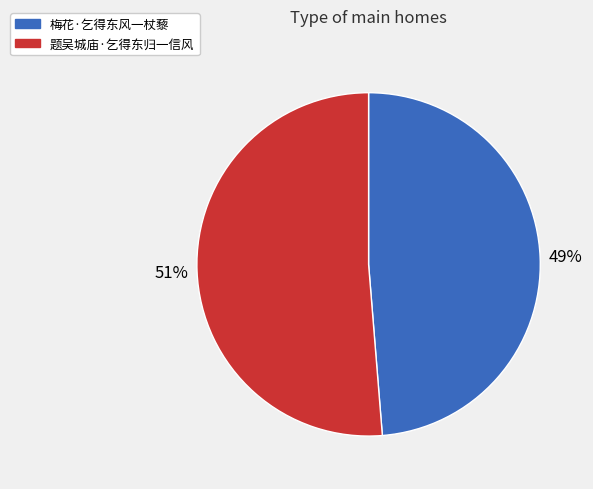

Between 题吴城庙·乞得东归一信风 and 梅花·乞得东风一杖藜, which is larger?

题吴城庙·乞得东归一信风